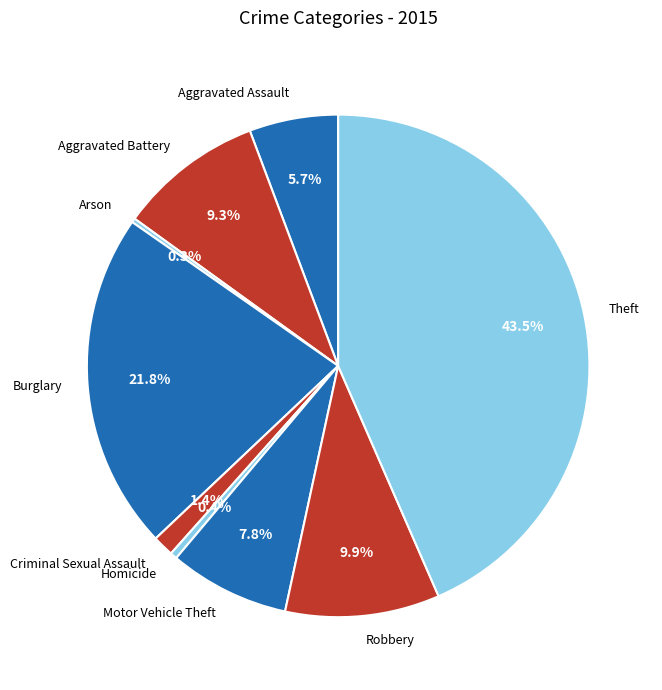

Is the sum of Aggravated Assault and Robbery greater than half?

No